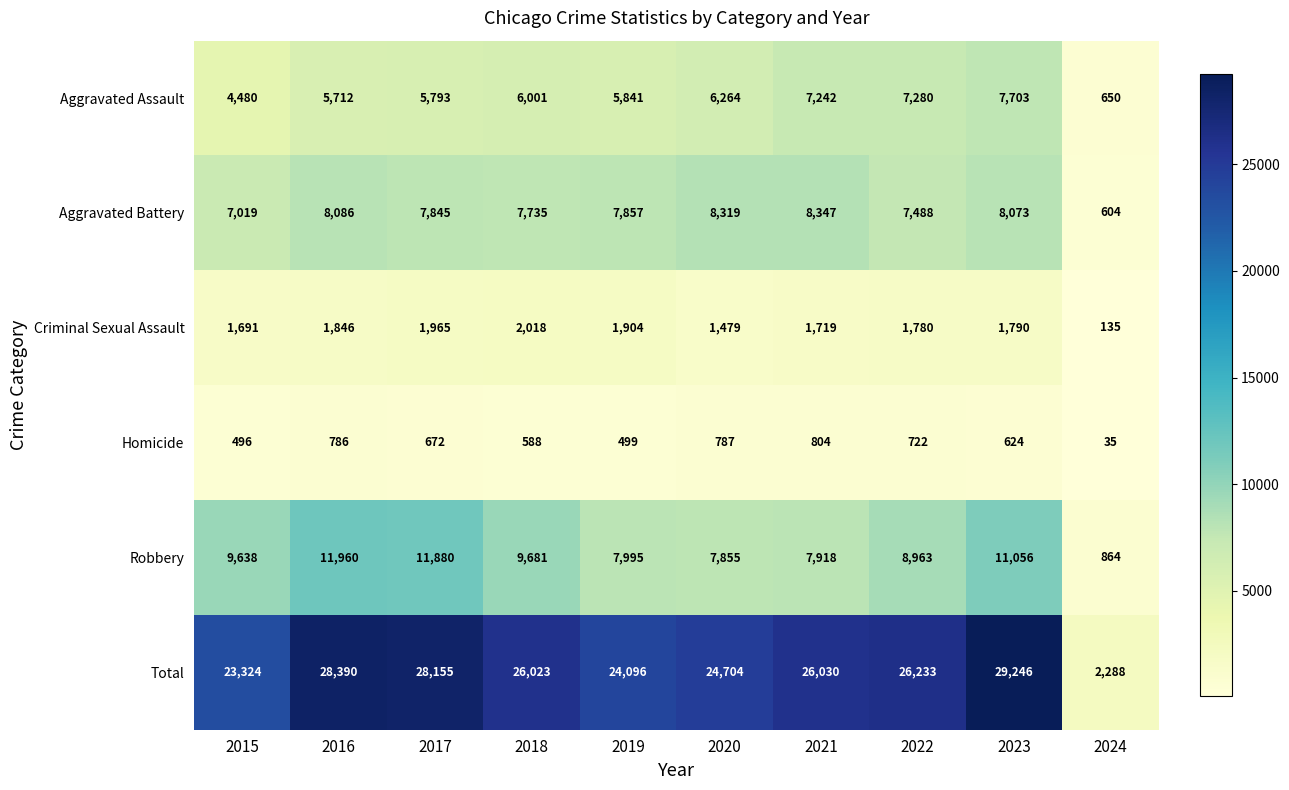

Read the Aggravated Assault value at 2020.

6264